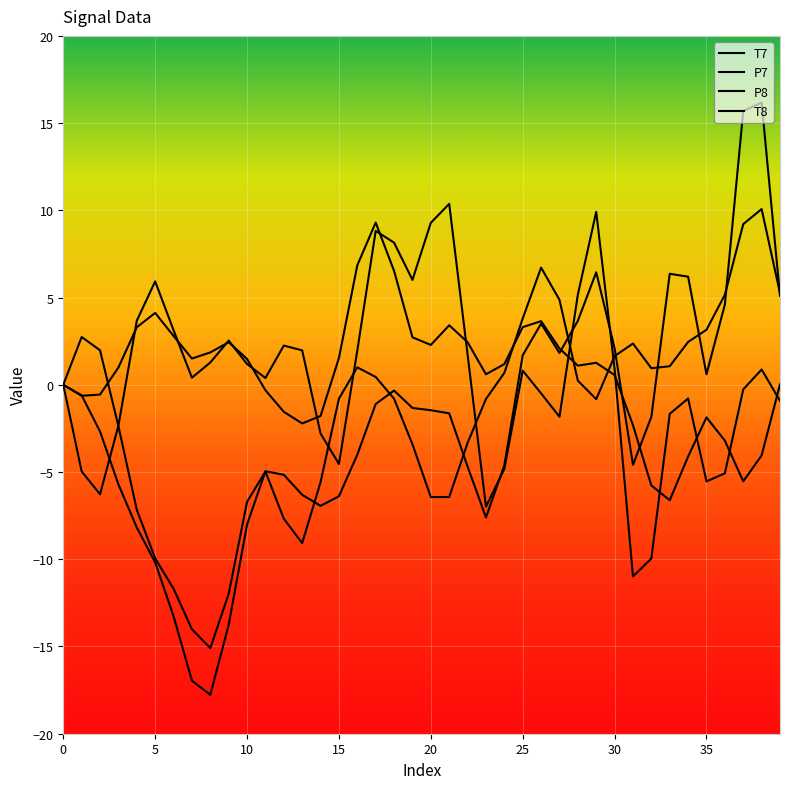

At which category does the chart reach its peak across all series?

38